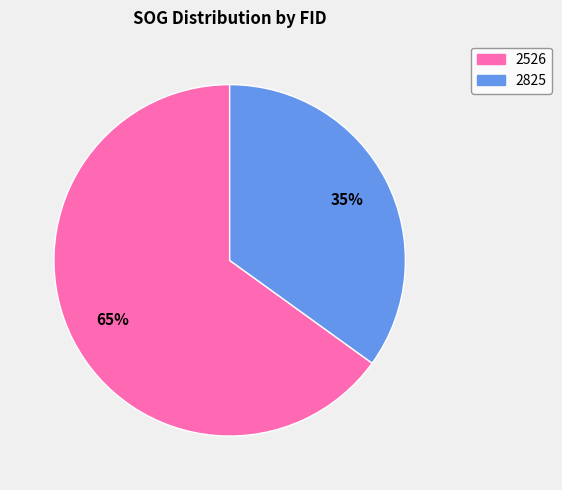

How many slices are in this pie chart?

2